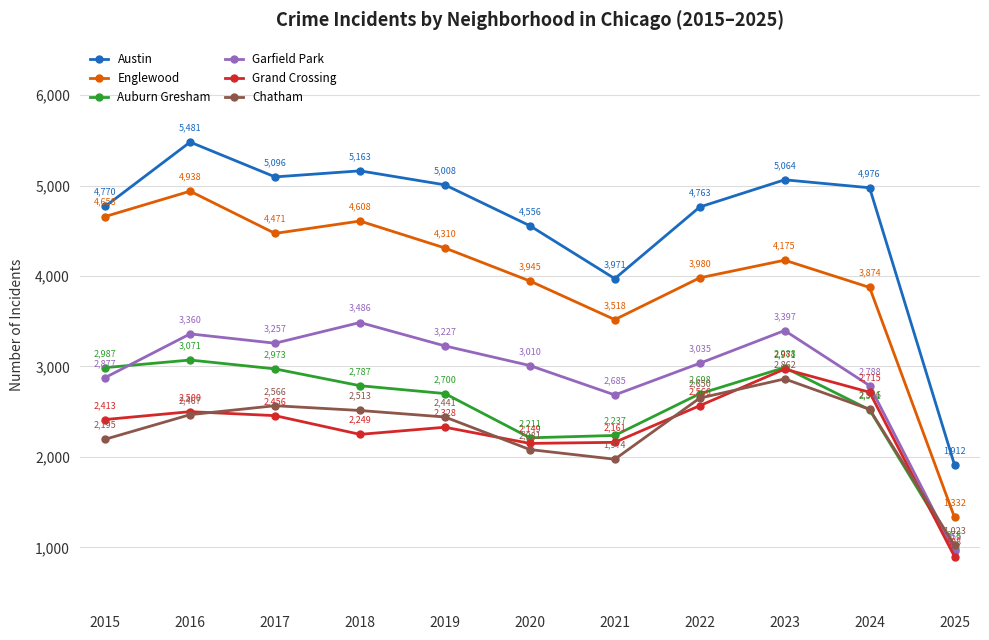

Reading left to right, extract all data points from this chart.

Austin: 4770	5481	5096	5163	5008	4556	3971	4763	5064	4976	1912
Englewood: 4658	4938	4471	4608	4310	3945	3518	3980	4175	3874	1332
Auburn Gresham: 2987	3071	2973	2787	2700	2211	2237	2698	2988	2521	978
Garfield Park: 2877	3360	3257	3486	3227	3010	2685	3035	3397	2788	955
Grand Crossing: 2413	2500	2456	2249	2328	2149	2161	2566	2971	2715	898
Chatham: 2195	2467	2566	2513	2441	2081	1974	2650	2862	2526	1023